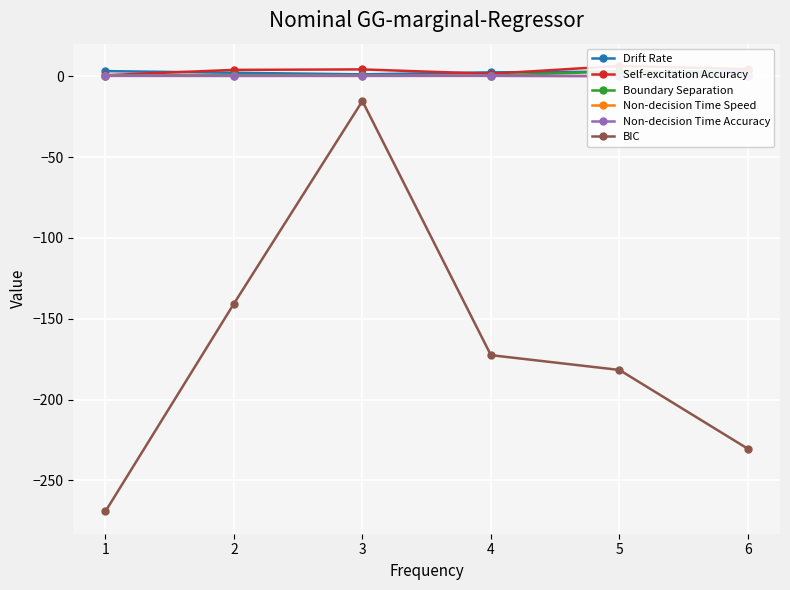

True or false: Boundary Separation has a value of 0.7 at 5.

False